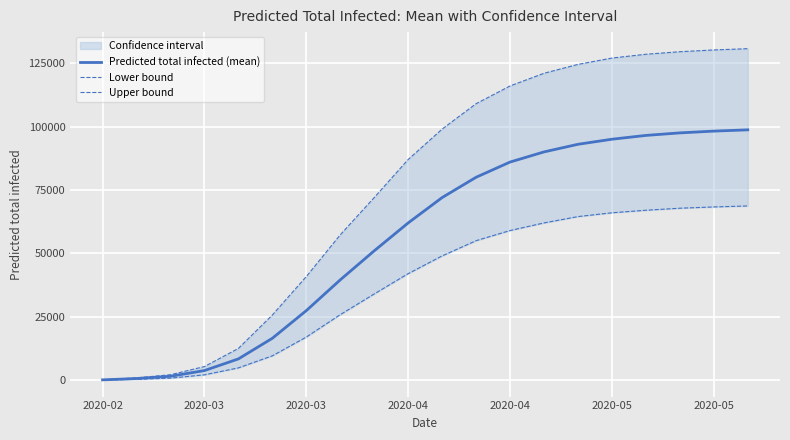

True or false: Lower bound and Predicted total infected (mean) intersect in this chart.

False